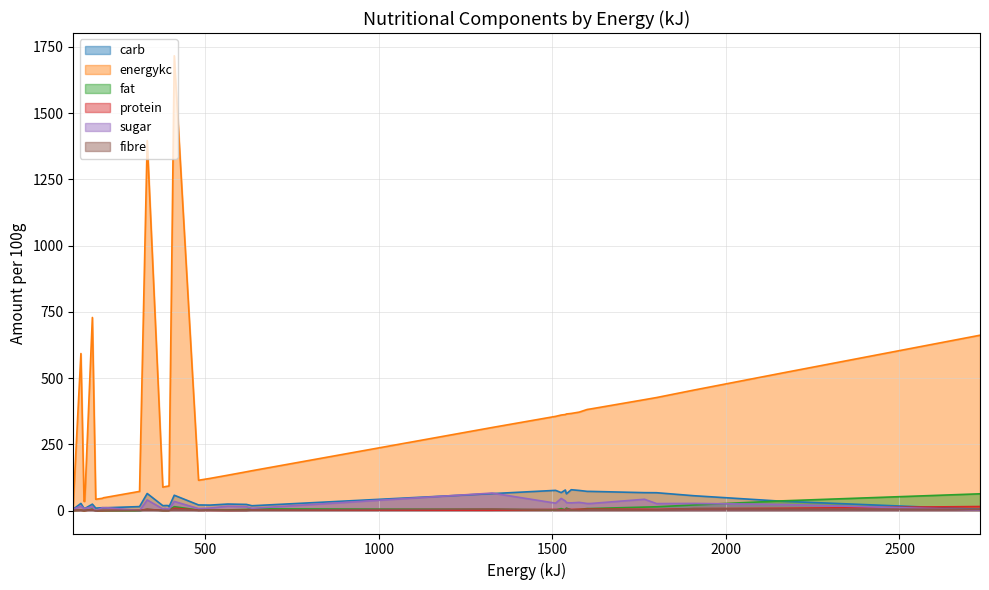

What is the average value of the fat series?

7.0